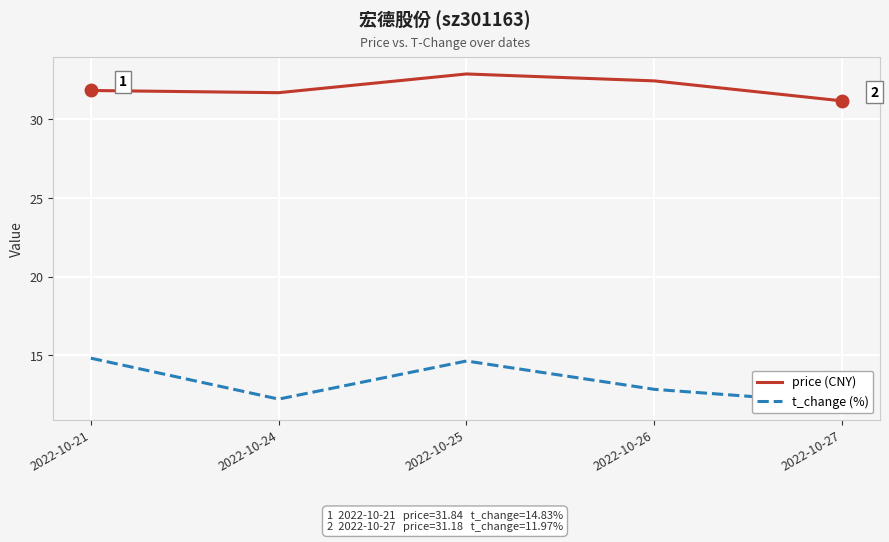

True or false: t_change (%) has a value of 9.1 at 2022-10-25.

False